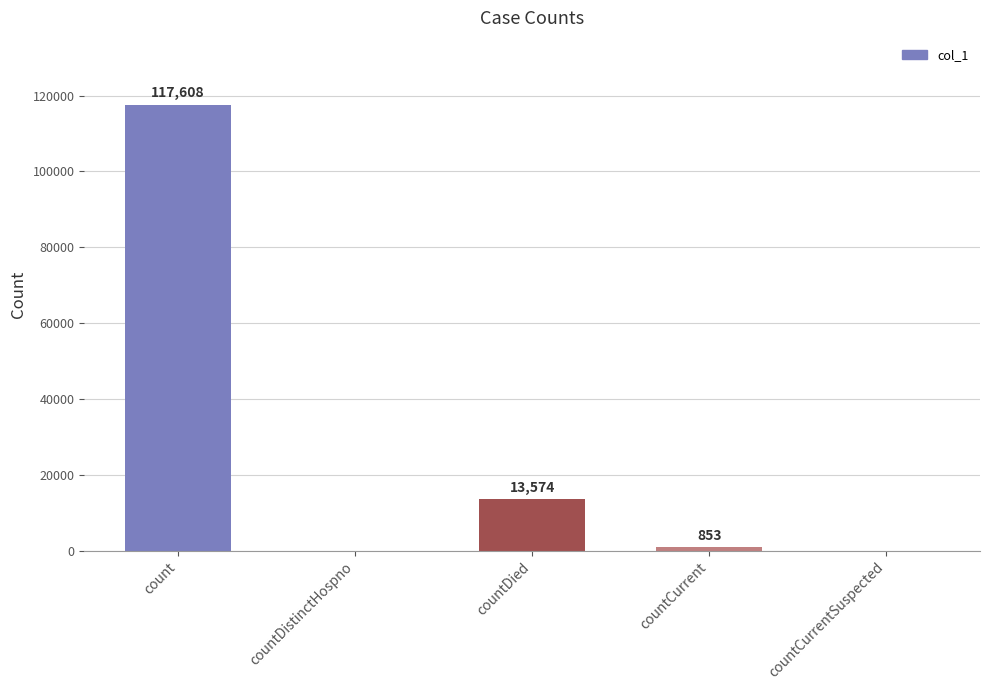

How many data points does each series have?

5